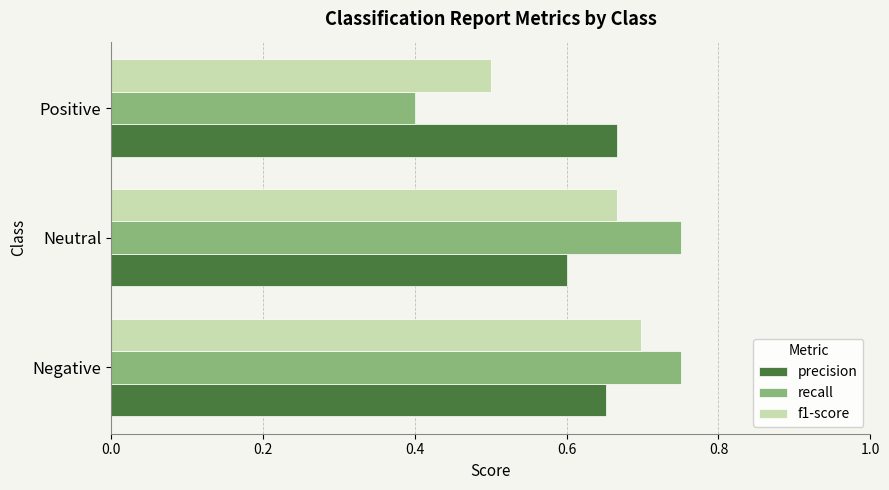

The value of f1-score at Neutral is 0.2. True or false?

False